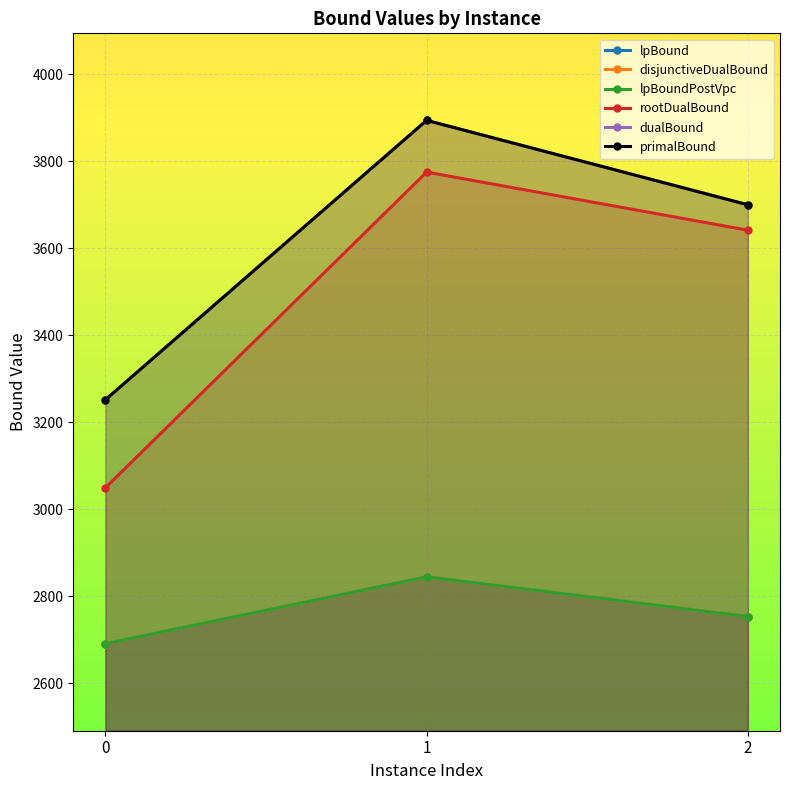

At which label does rootDualBound reach its peak?

1